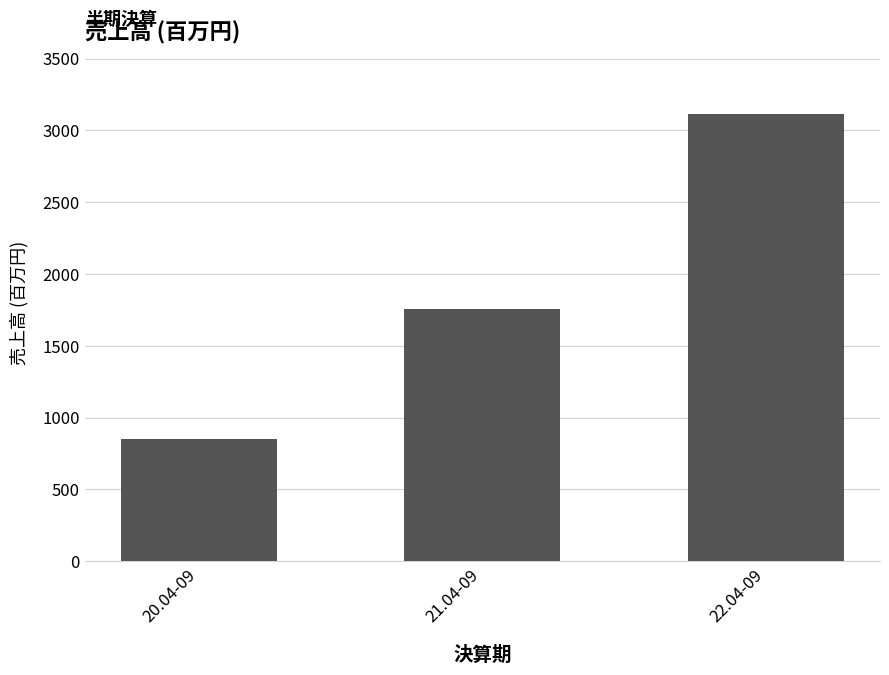

What is the sum of the values at 20.04-09 and 21.04-09?

2606